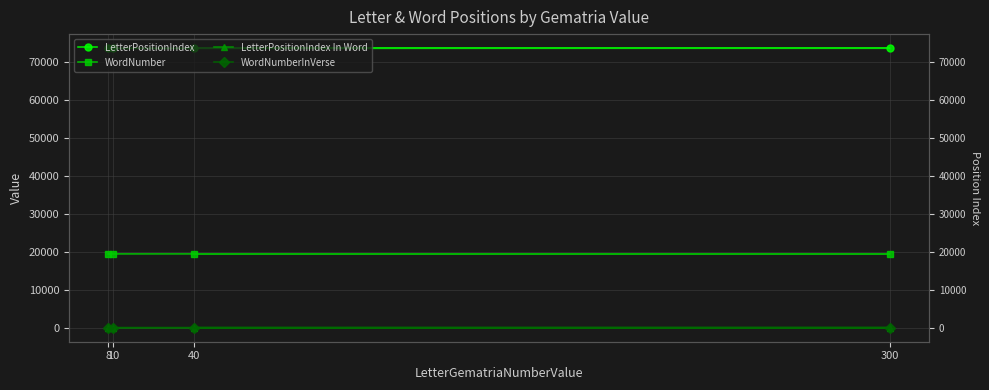

Which has a higher value, 40 or 300?

40